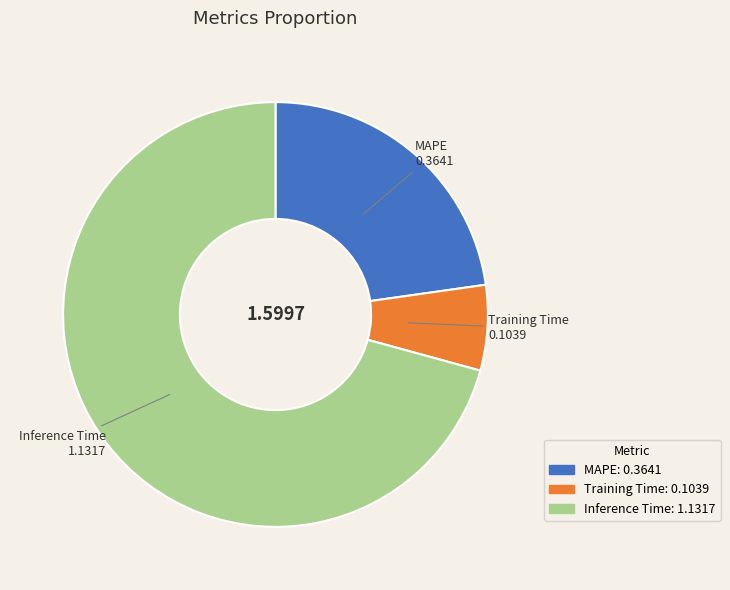

Is it true that Training Time is 6% of the pie?

True